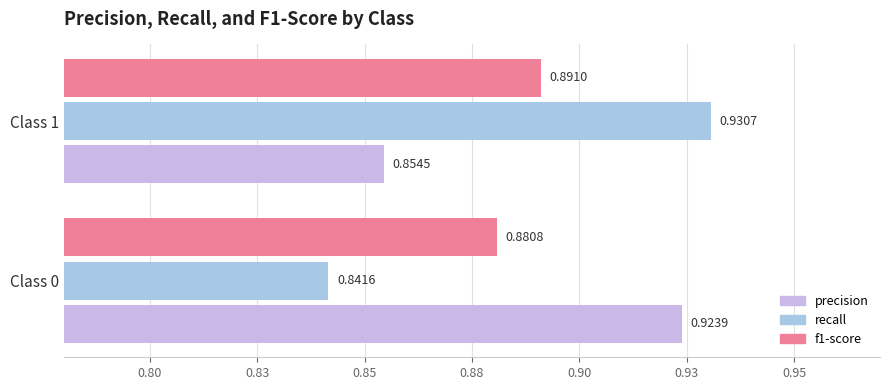

What is the value of the precision bar at the 2nd from the left?

0.9